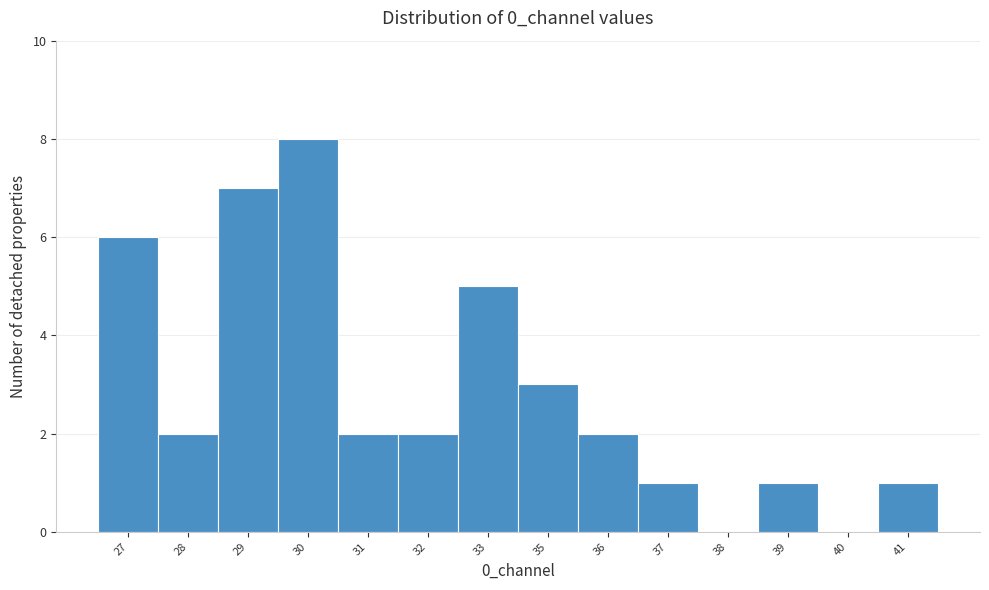

Reading left to right, transcribe all the data shown in this chart.

27=6	28=2	29=7	30=8	31=2	32=2	33=5	35=3	36=2	37=1	38=0	39=1	40=0	41=1